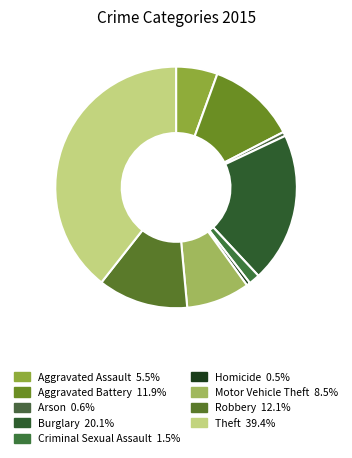

Is it true that Robbery is 20% of the pie?

False